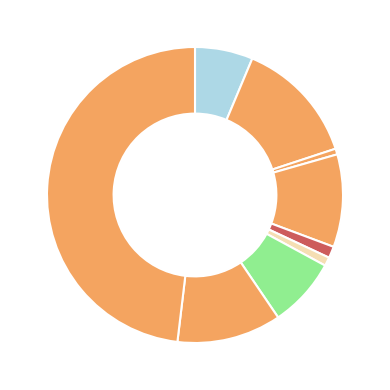

What is the smallest slice in the pie chart?

Arson